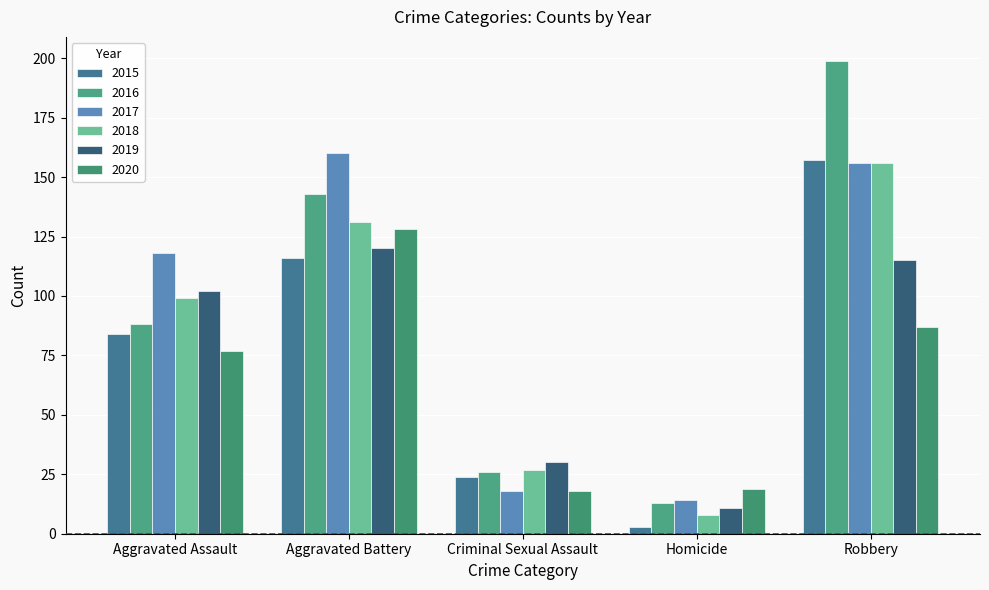

What is the label of the 2nd bar from the left?

Aggravated Battery